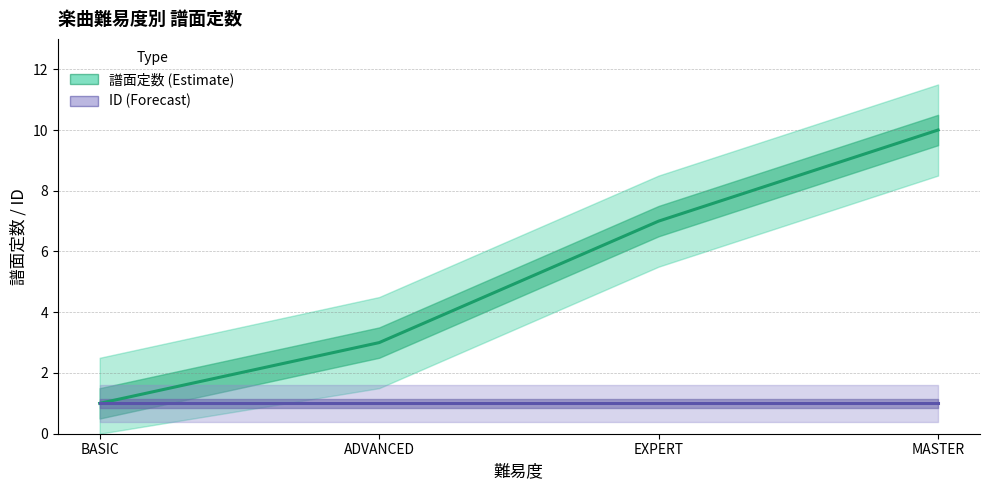

Reading right to left, list all the values displayed in this chart.

譜面定数: 10	7	3	1
ID: 1	1	1	1